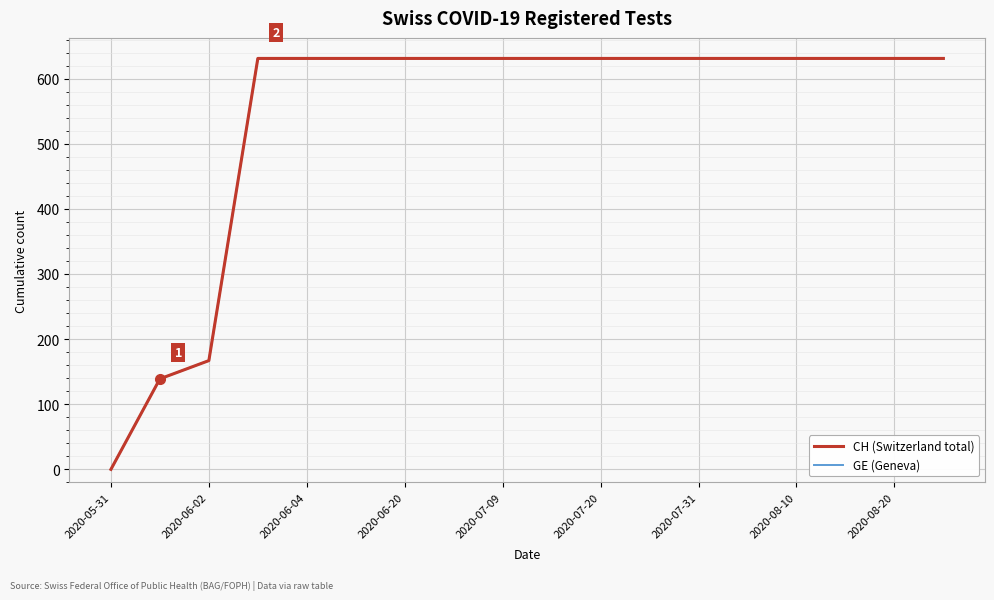

Does the chart display data point markers on the line(s)?

No